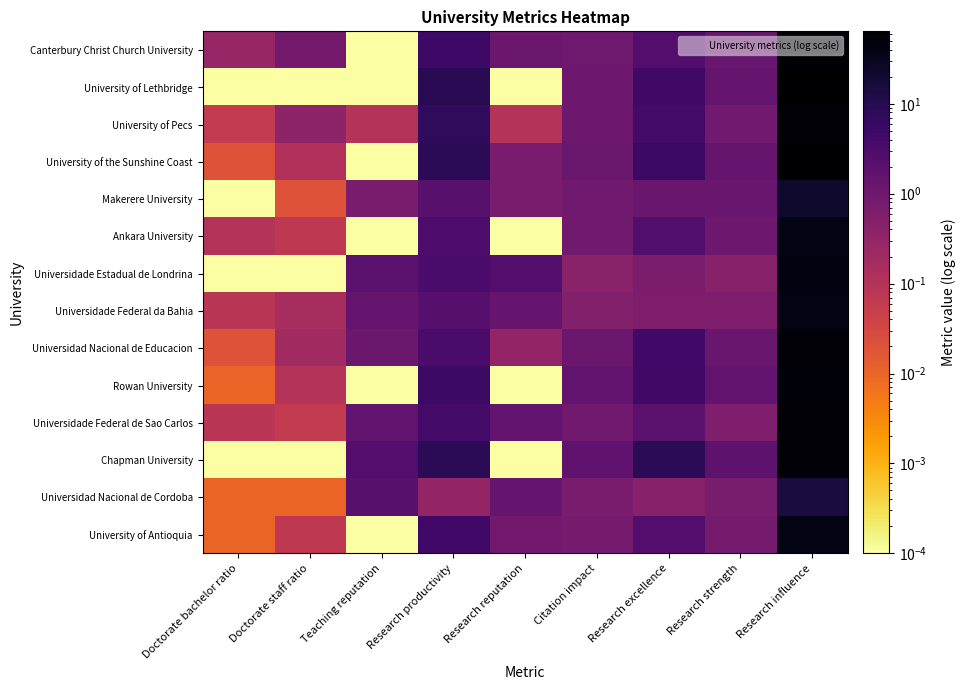

Count the number of data series in this chart.

14